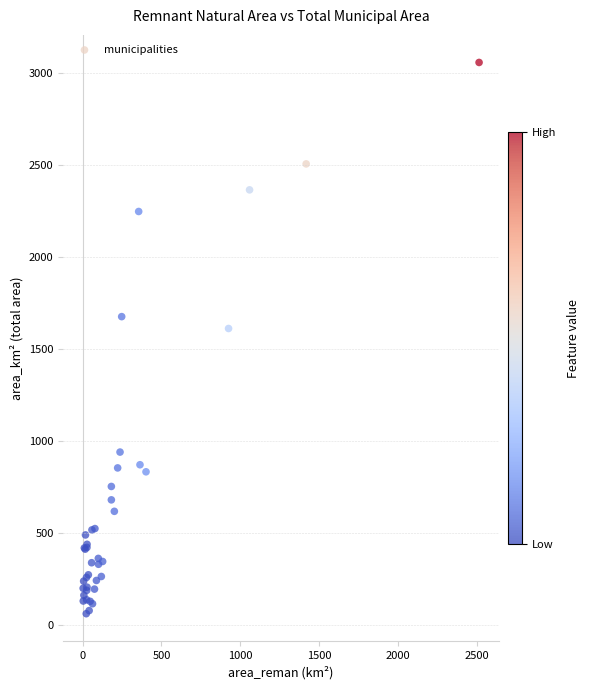

What Y value in the scatter plot is closest to 1560?

1612.4